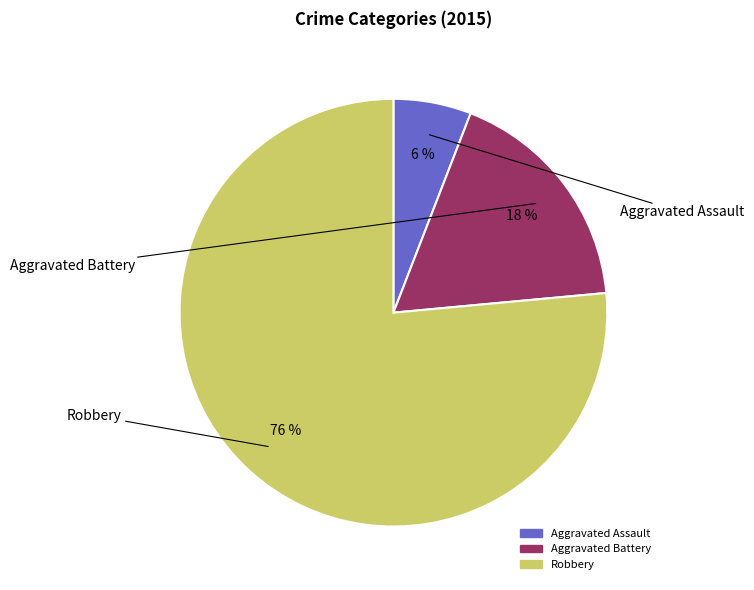

Which category has the biggest portion of the pie?

Robbery